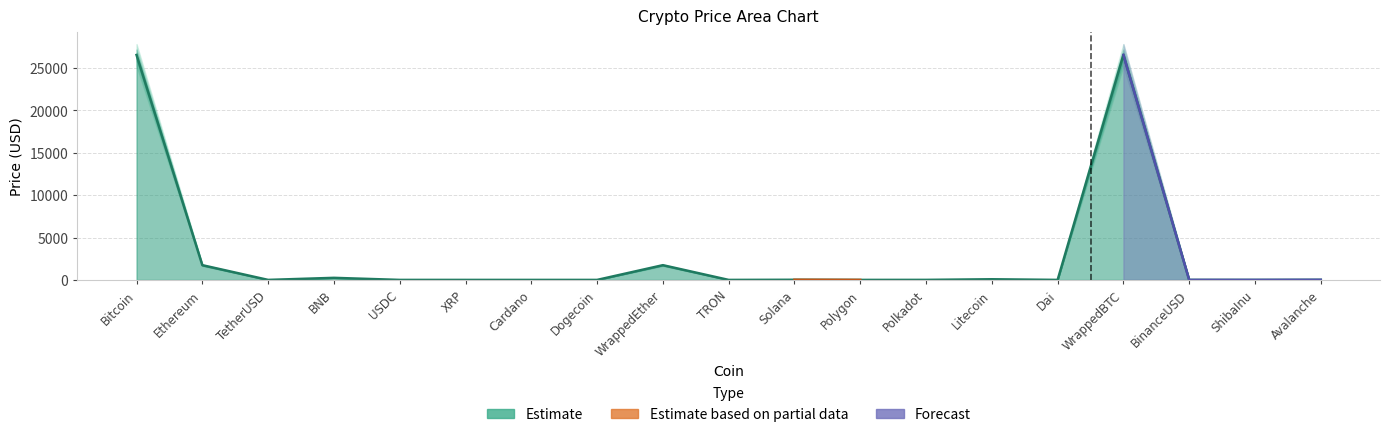

What is the greatest value displayed?

27800.0